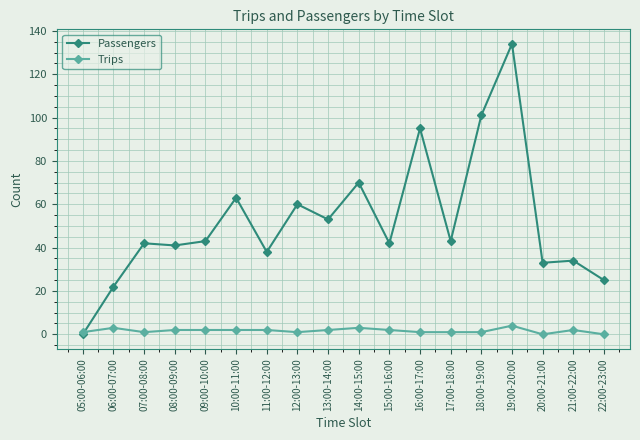

Rank the series by their average value, from highest to lowest.

Passengers, Trips